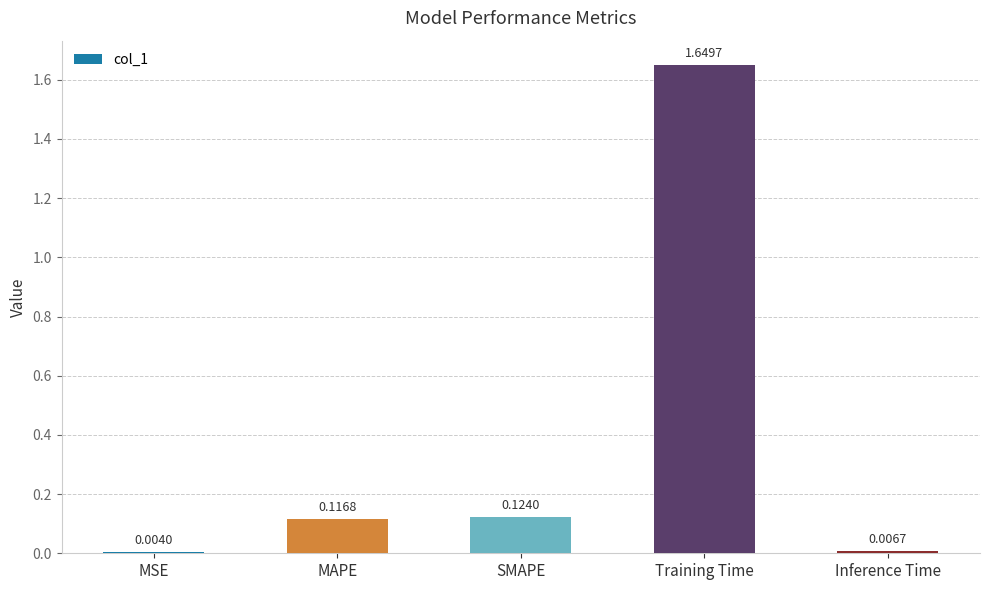

Which category has the highest value across all series?

Training Time